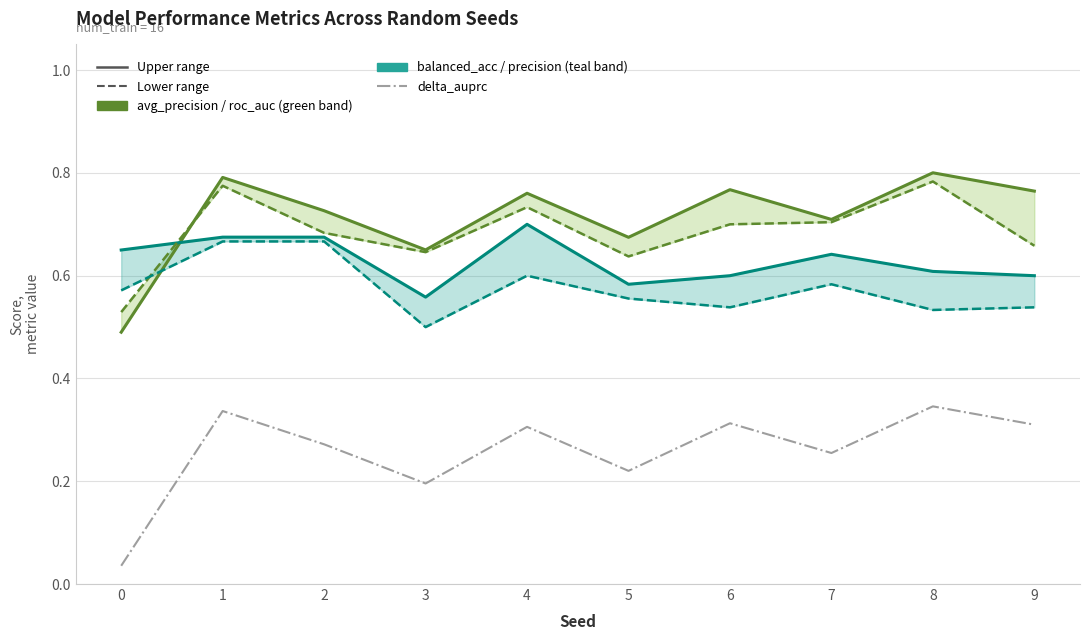

How many roc_auc values are between 0 and 1?

10